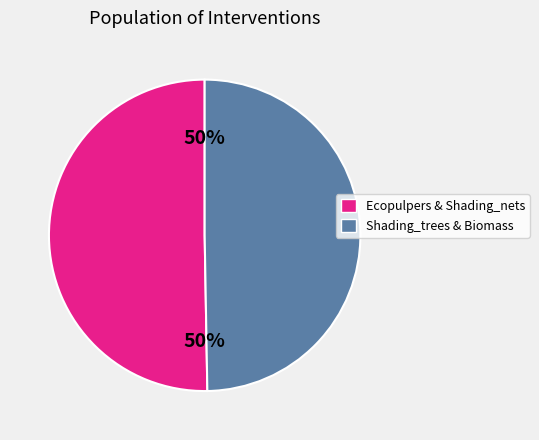

To the nearest percent, what is the average slice percentage?

50%